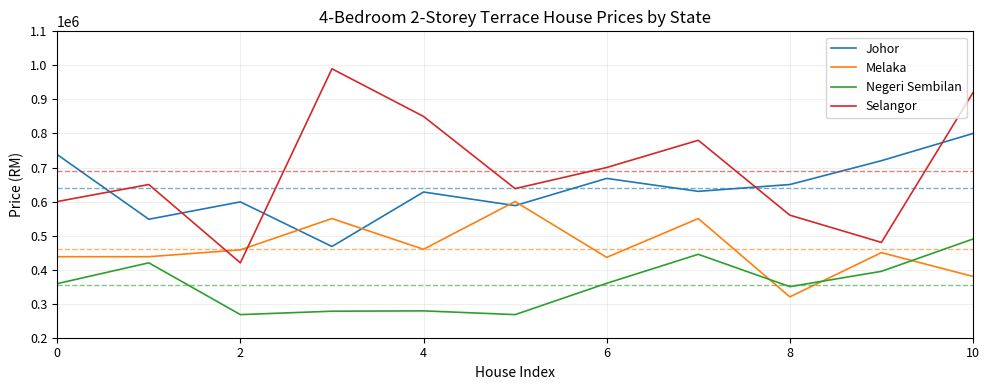

What is the difference between the maximum and minimum values in the Johor series?

332000